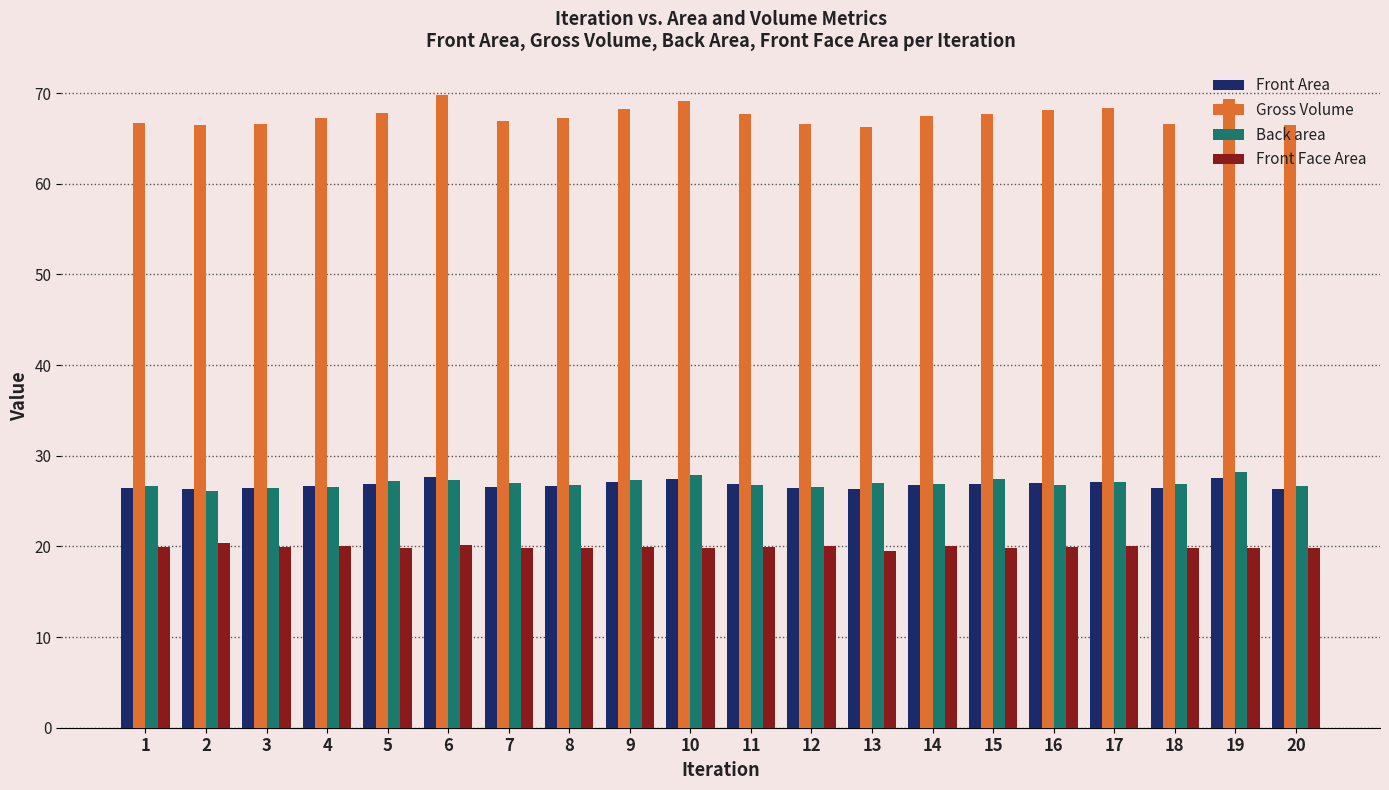

What is the sum of all Gross Volume values?

1350.6